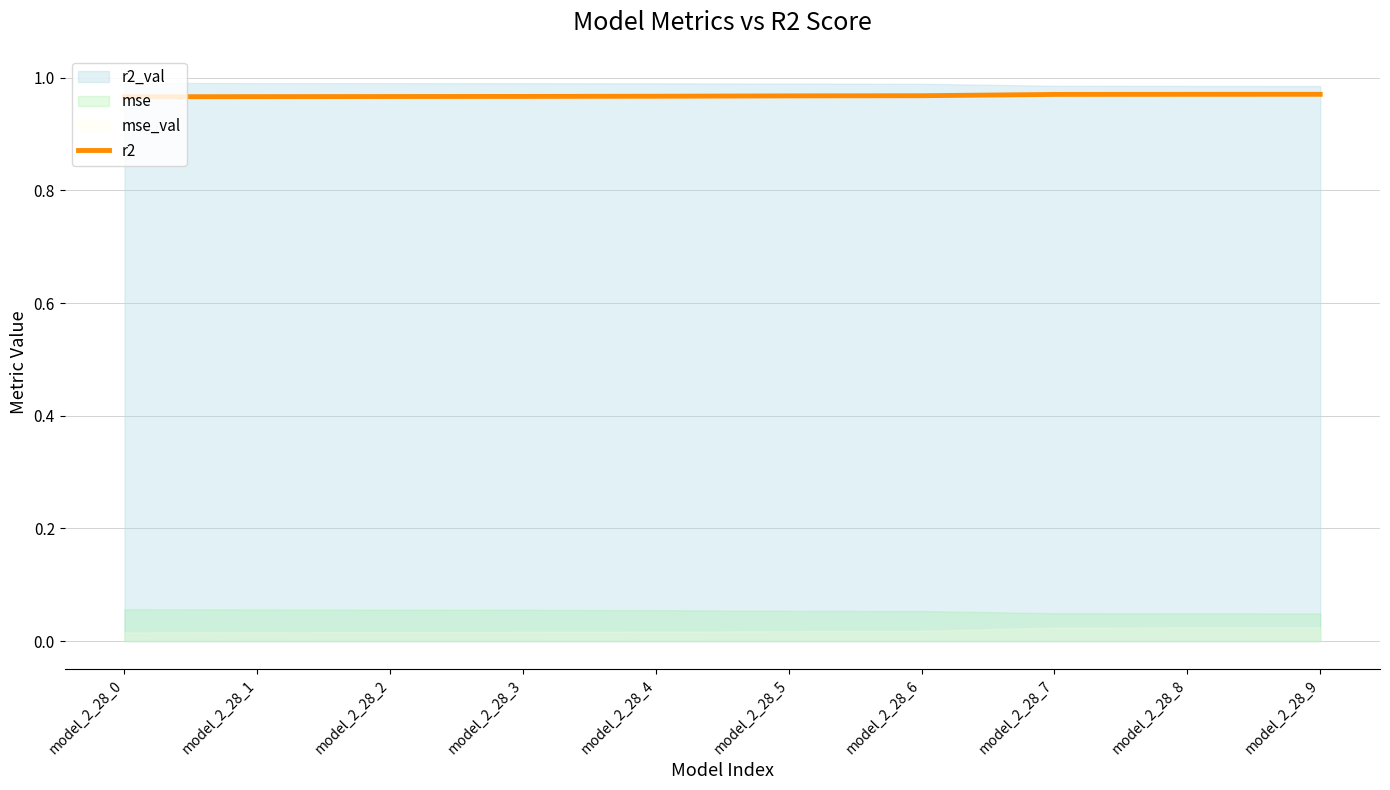

True or false: the data has more than 0 interior local peaks.

False